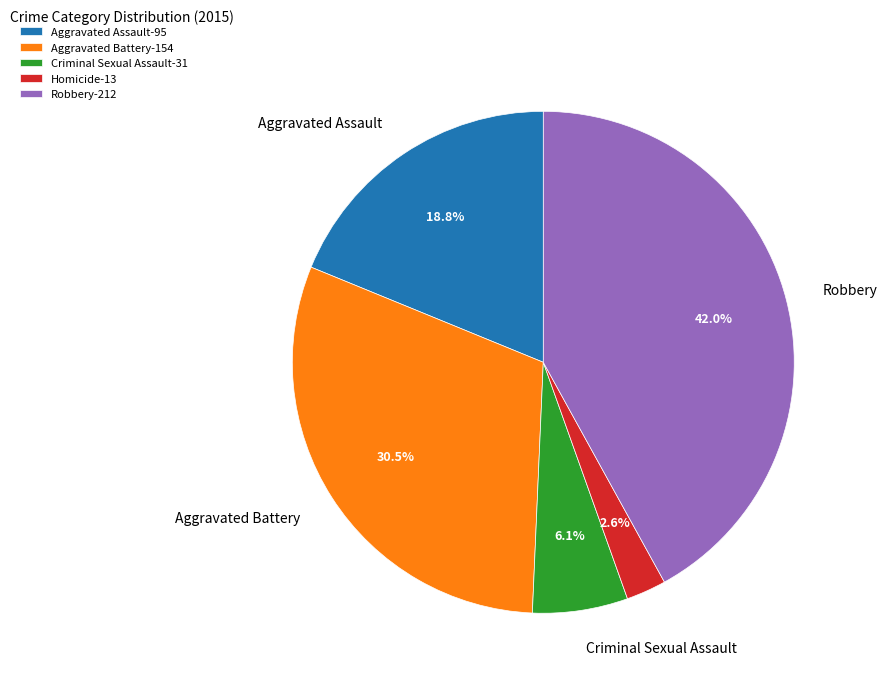

Count the number of slices in the pie.

5